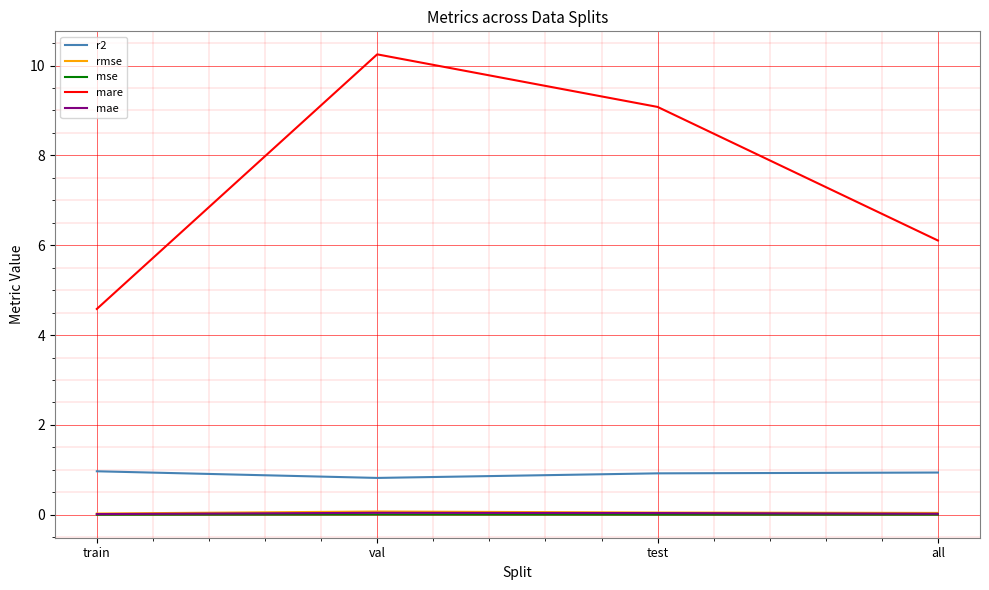

What are all the series names shown in the legend?

r2, rmse, mse, mare, mae